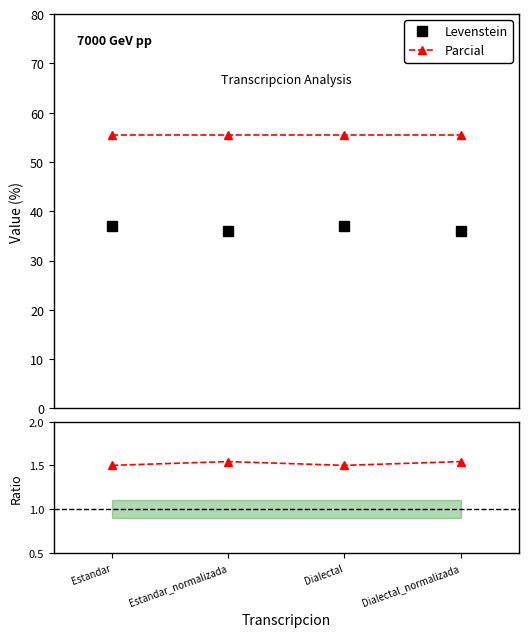

What is the label of the 4th point from the right?

Estandar